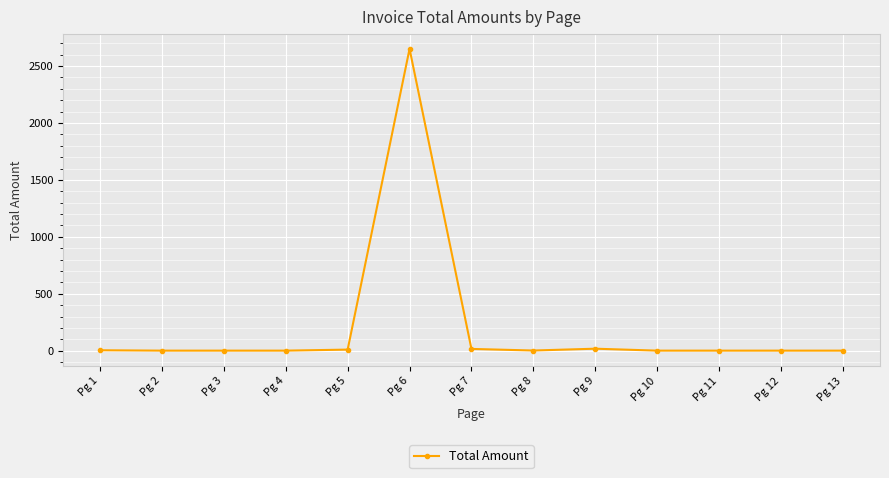

What is the value of the 6th point from the left?

2651.0